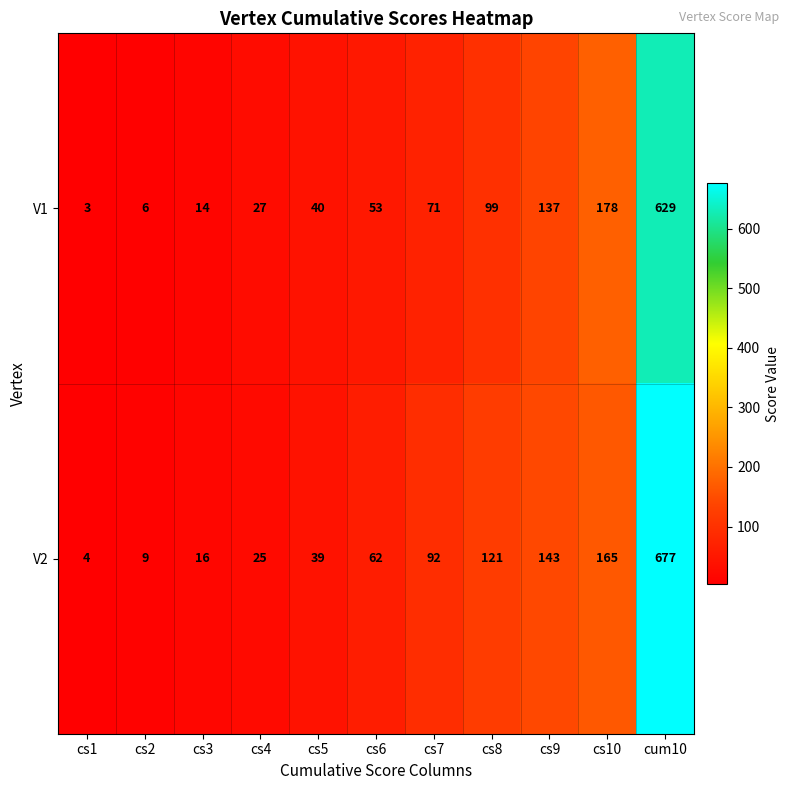

Which series has the largest range (max minus min)?

V2